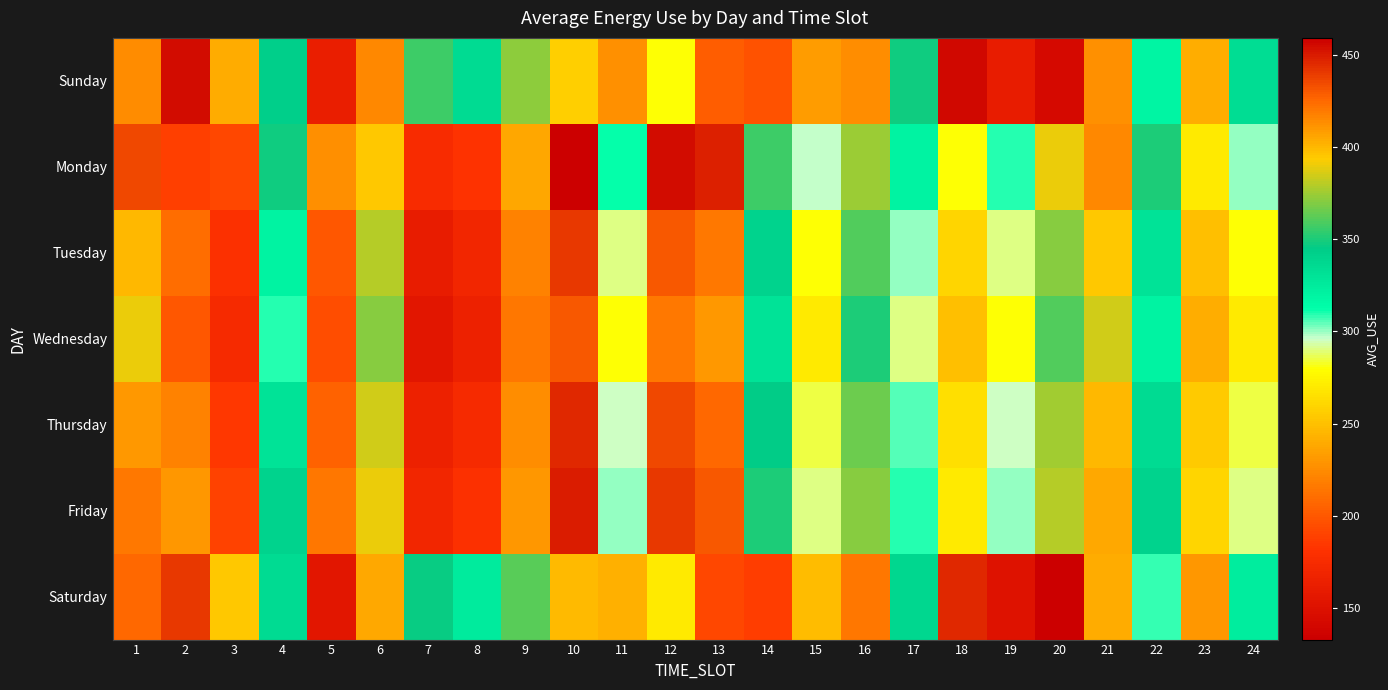

Count the number of data series in this chart.

7